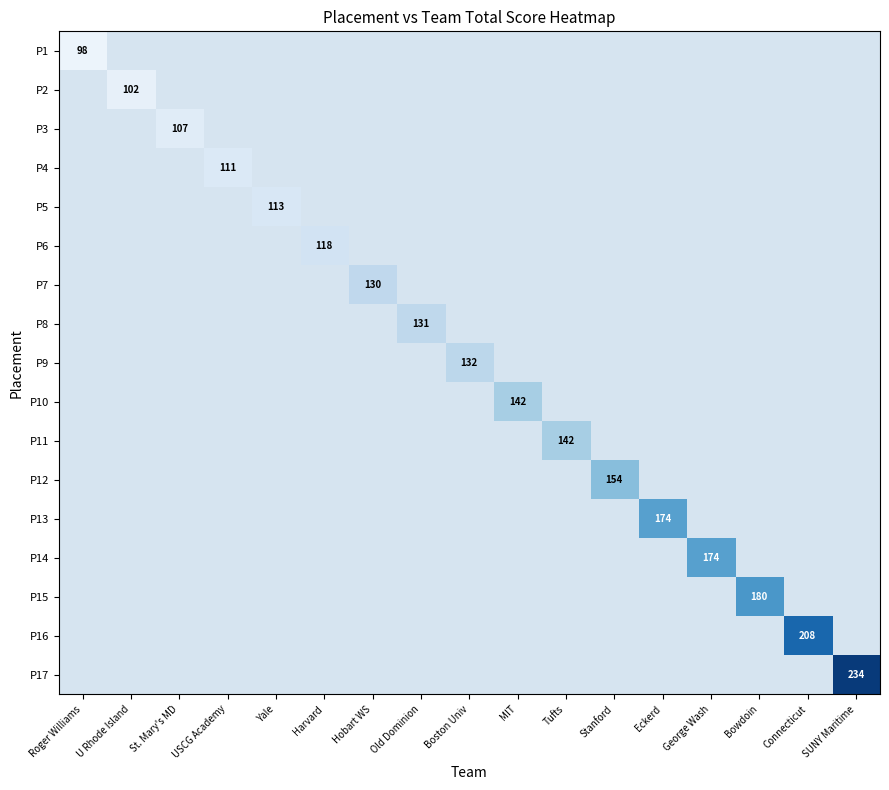

Which label corresponds to the smallest value in the chart?

Roger Williams